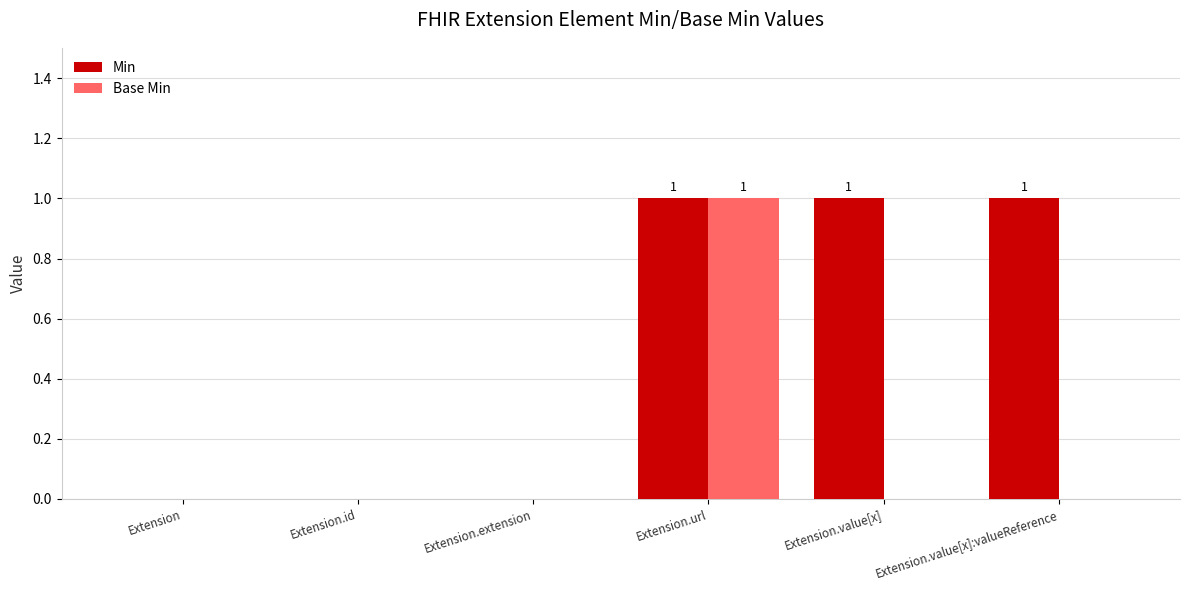

How many groups of bars are there?

6